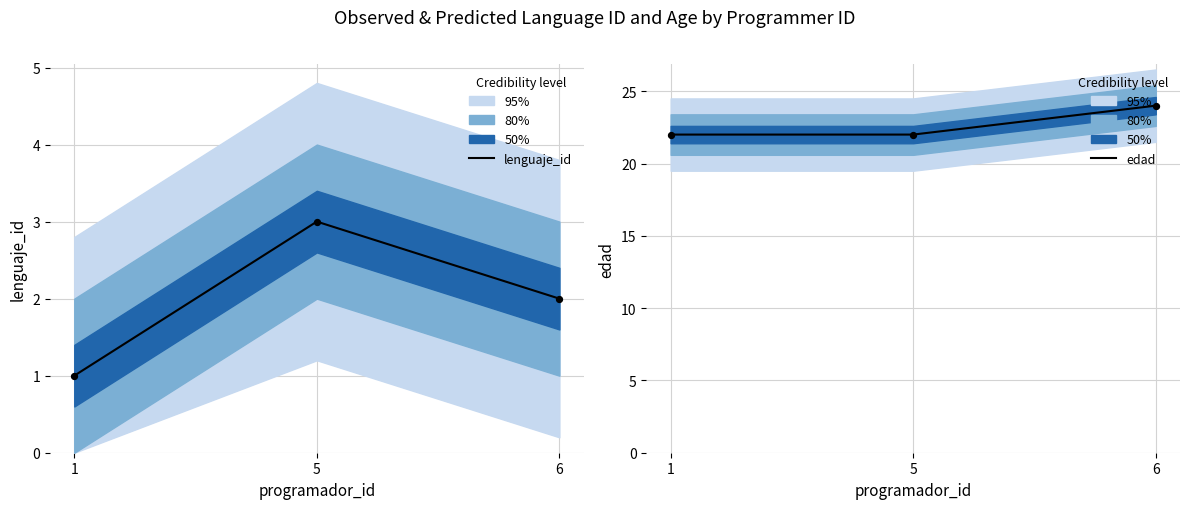

Which series has the largest Y range (max minus min)?

lenguaje_id